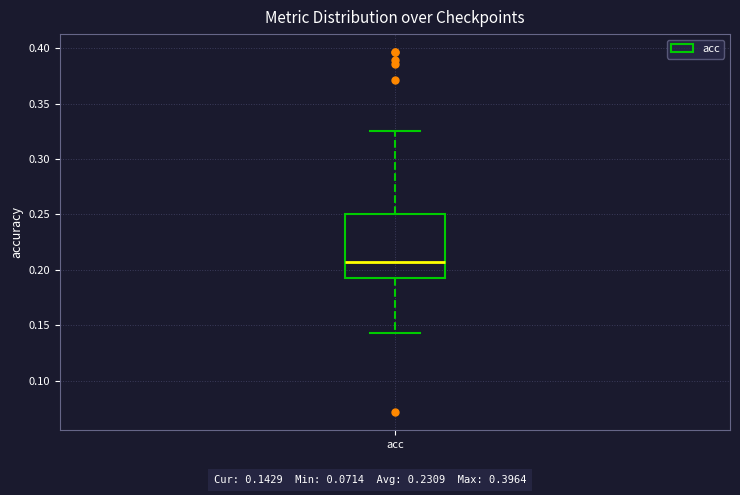

Where is the lower edge of the box for acc on the y-axis? The values are not printed on the chart, so give them approximately, as read against the axis.

0.195